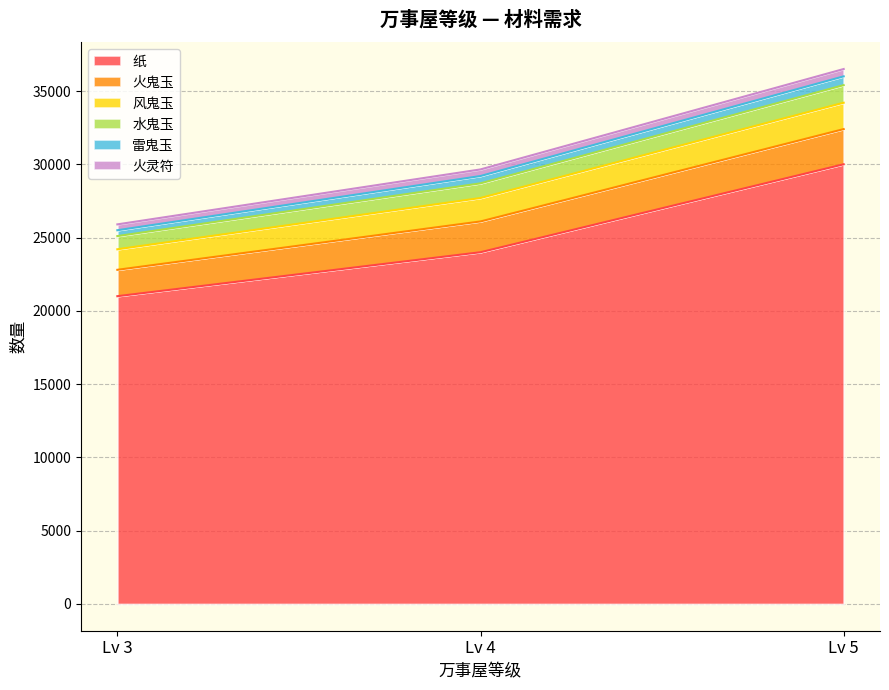

Does the chart have visible grid lines?

Yes